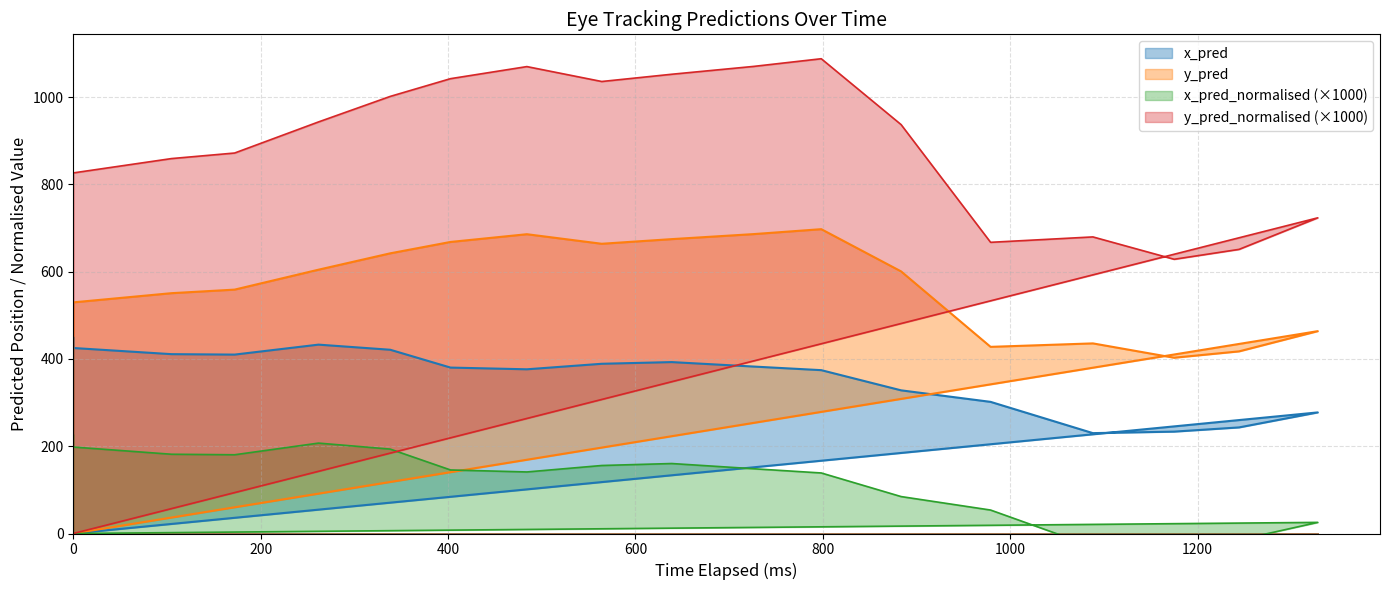

How many lines are shown in the chart?

4